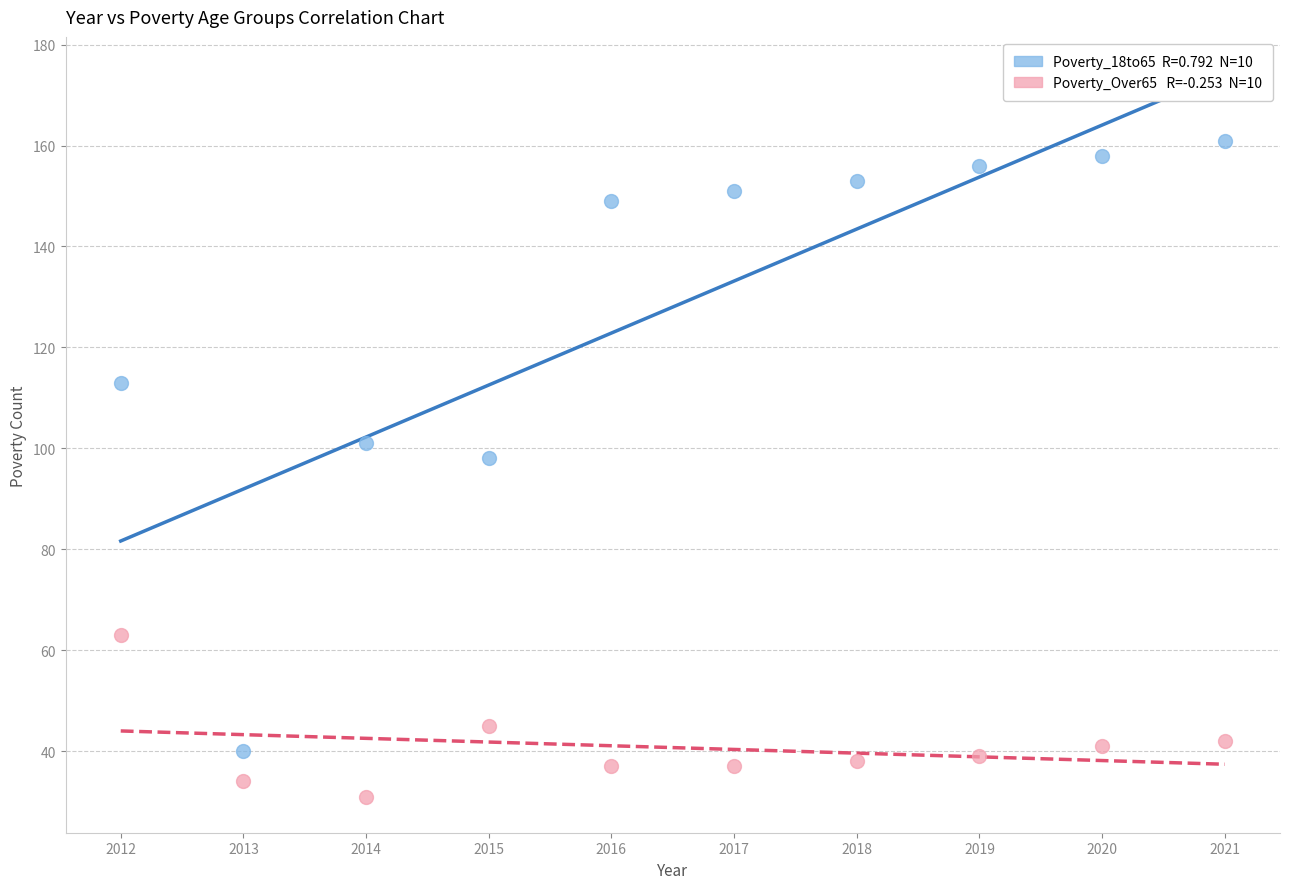

Across all data points, what is the range of Y values (max minus min)?

130